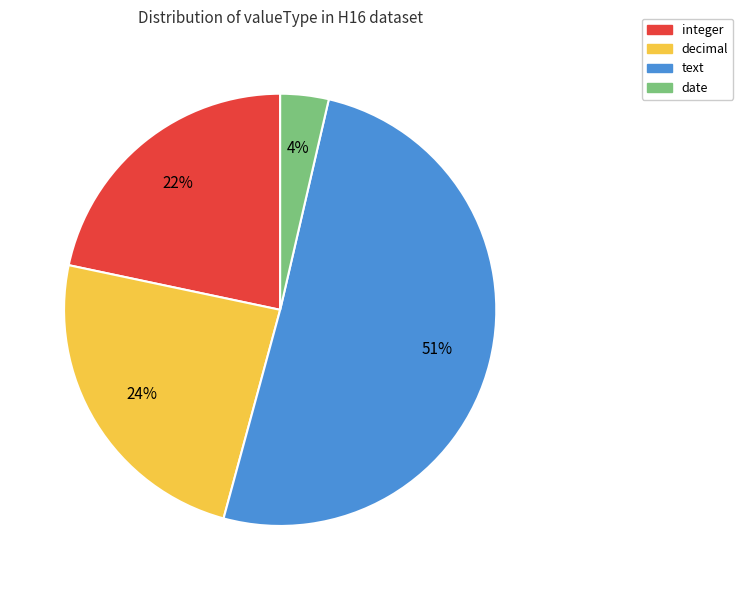

Is it true that integer is 8% of the pie?

False